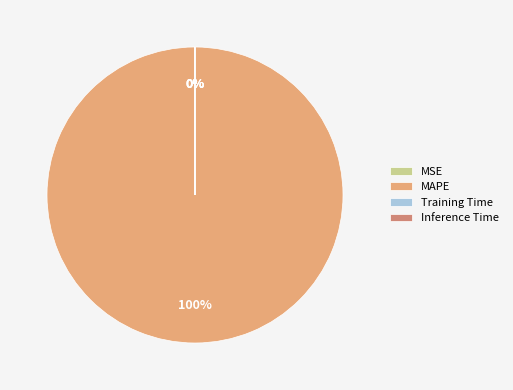

What is the largest slice in the pie chart?

MAPE